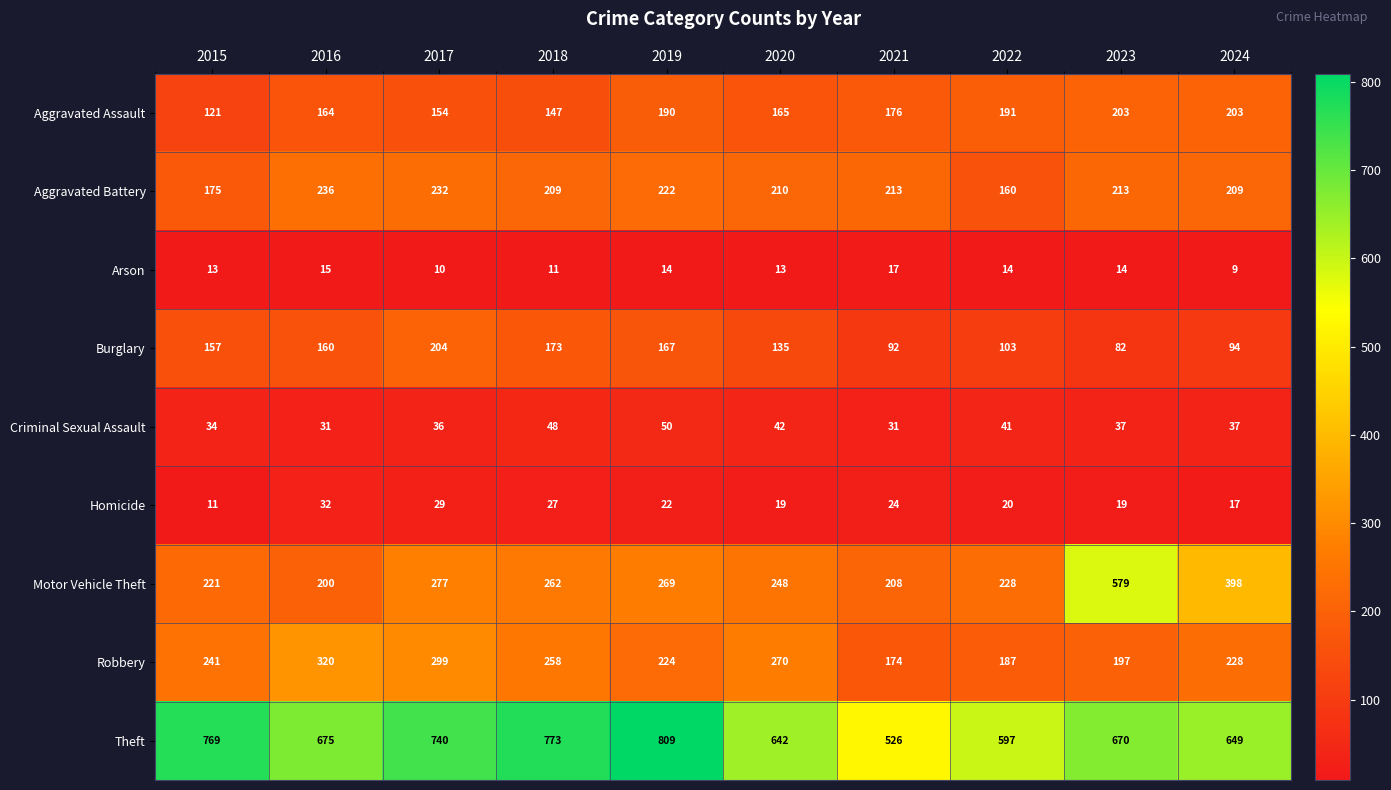

What is the difference between the maximum and minimum values in the Aggravated Battery series?

76